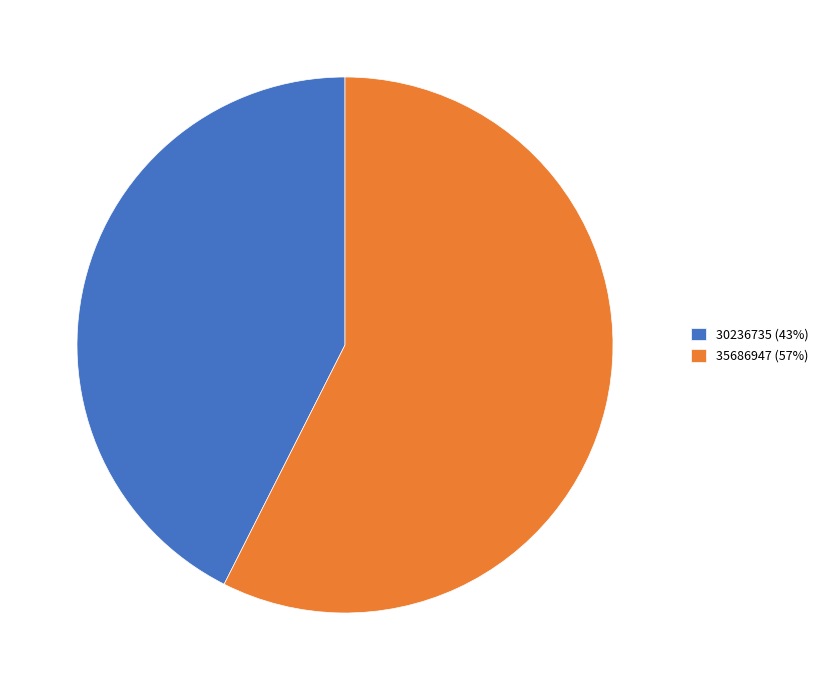

Between 30236735 (43%) and 35686947 (57%), which is larger?

35686947 (57%)